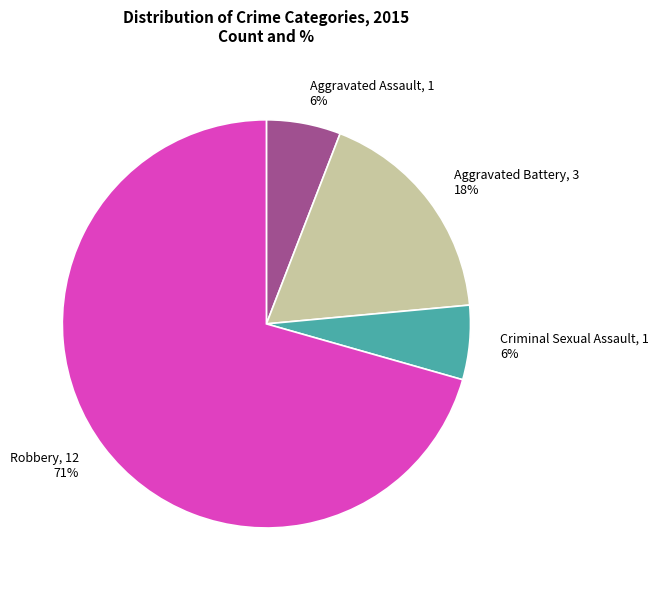

Does any single category account for the majority?

Yes